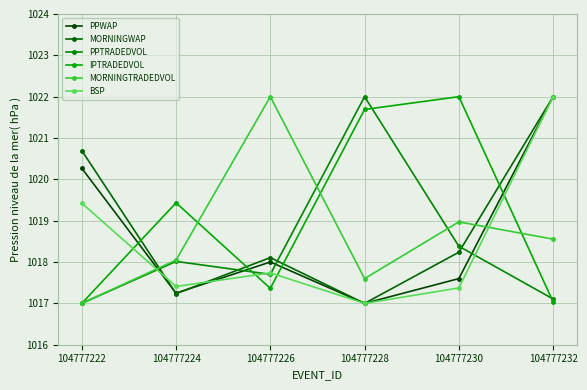

How many lines are shown in the chart?

6